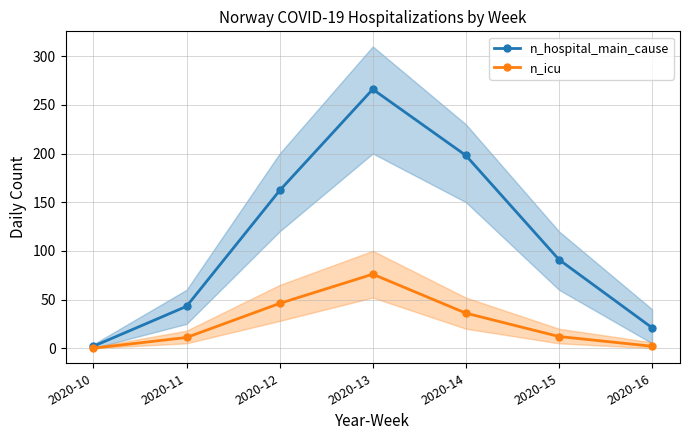

What is the average value of the n_hospital_main_cause series?

112